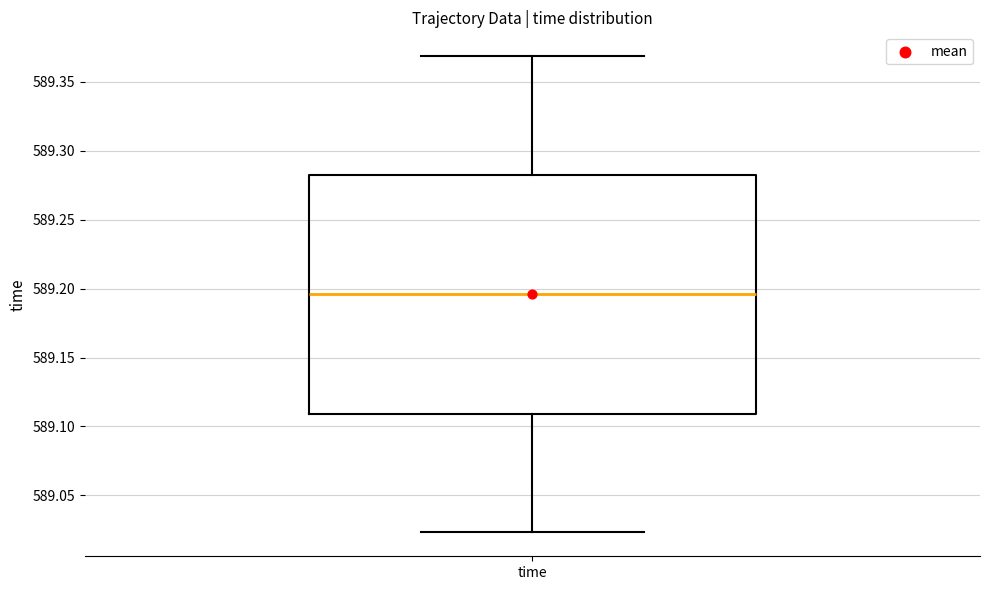

Read this box plot against the y-axis: the position of the median line, the range covered by the box, and the ends of both whiskers. The values are not printed on the chart, so give them approximately, as read against the axis.

median 589.195, box 589.110 to 589.280, whiskers 589.025 to 589.370